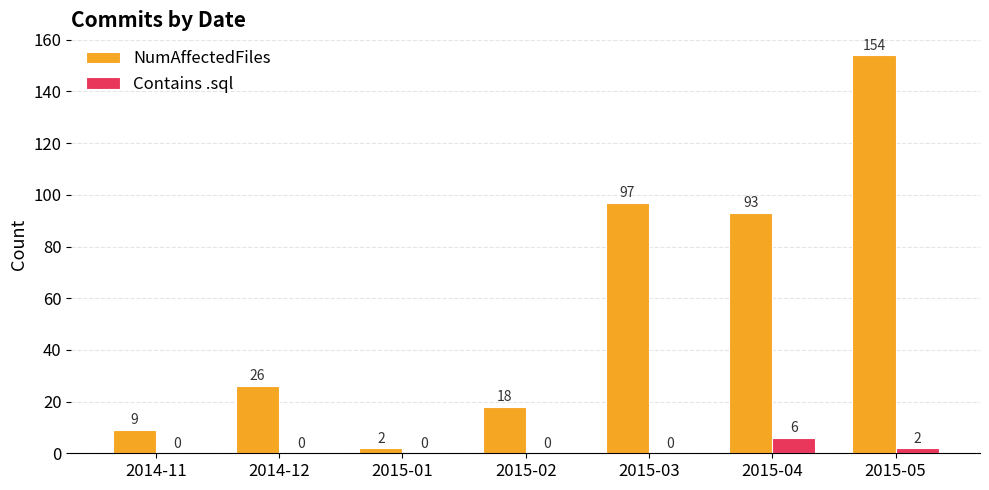

The value of Contains .sql at 2014-12 is 0. True or false?

True